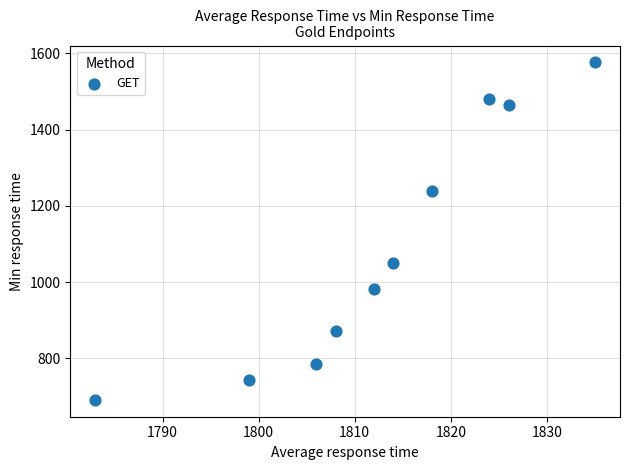

What is the average X value?

1812